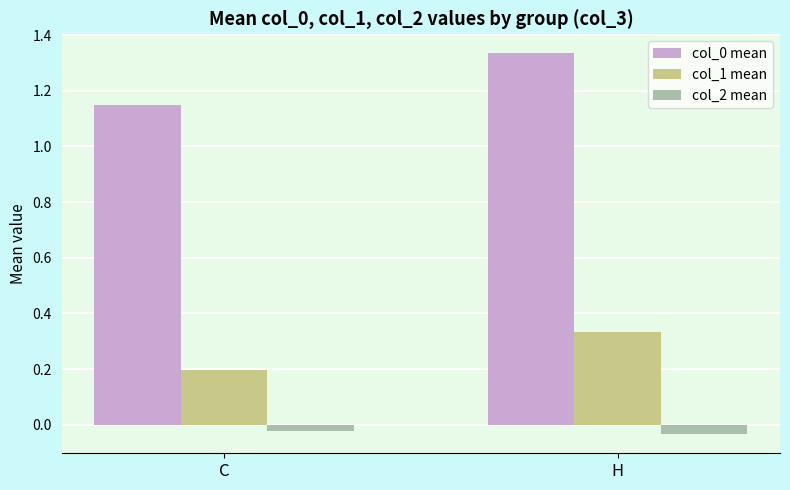

What is the label of the 2nd bar from the left?

H